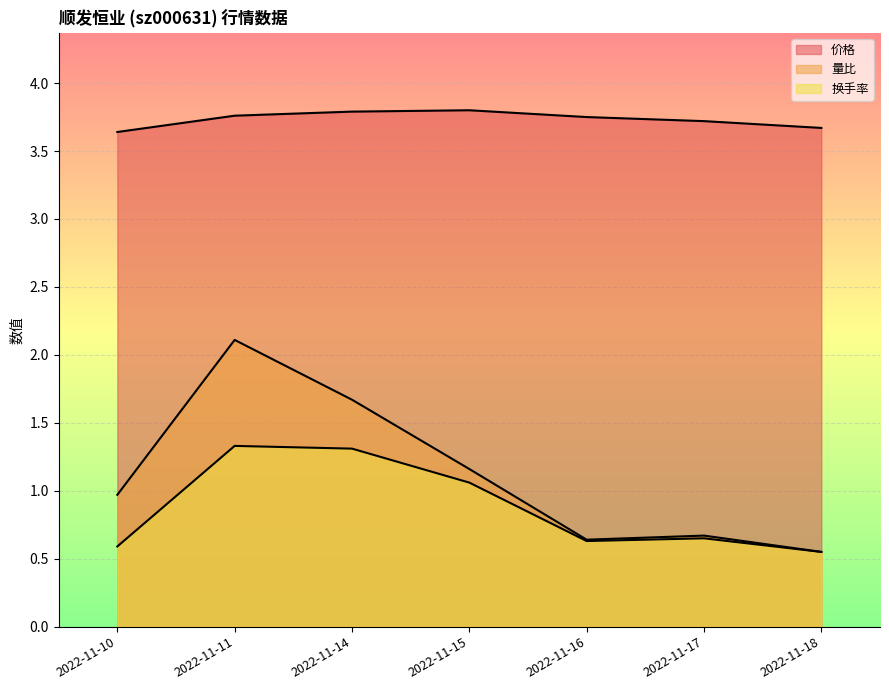

What is the total value across all series at 2022-11-14?

6.8